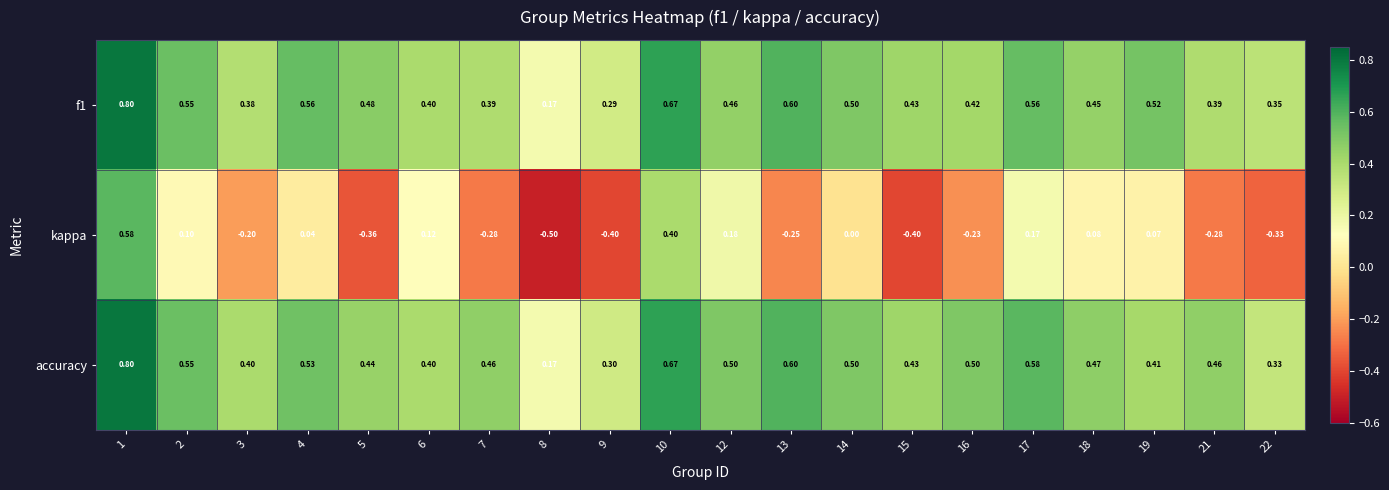

Which series has the largest total across all categories?

accuracy